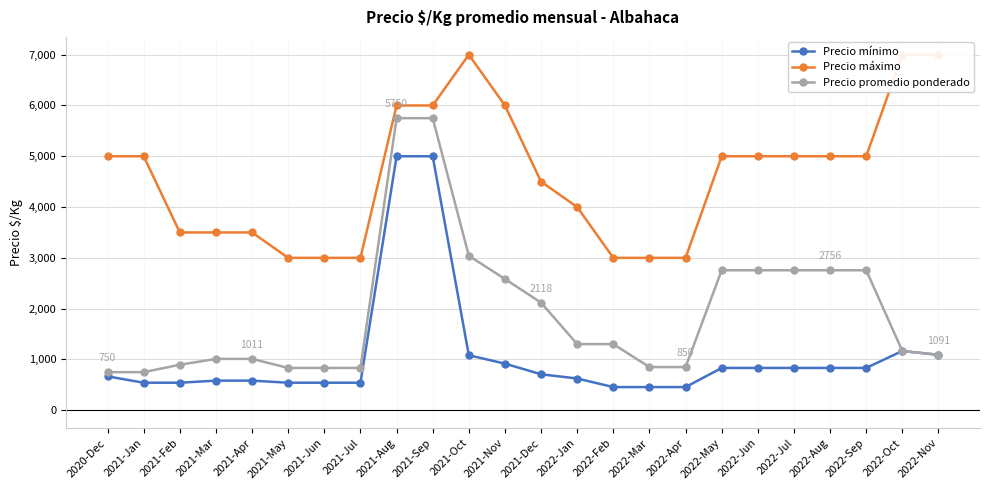

At which label does Precio mínimo reach its minimum?

2022-Feb